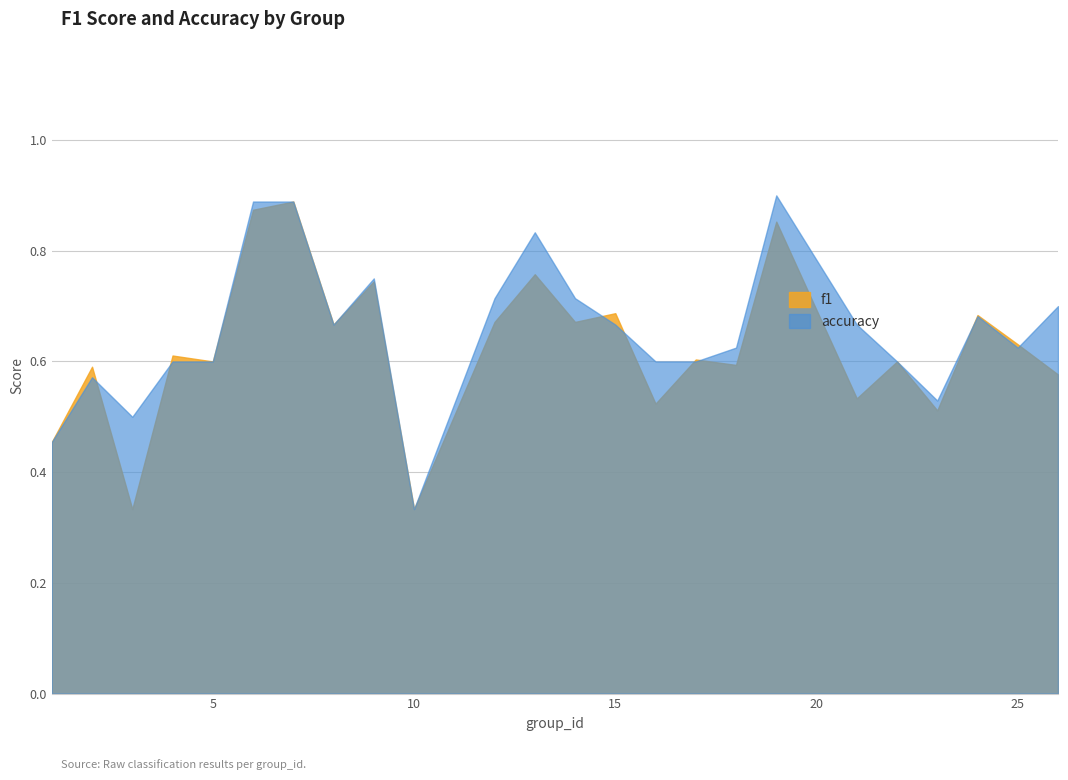

Between which two adjacent categories do accuracy and f1 first intersect?

2 and 3